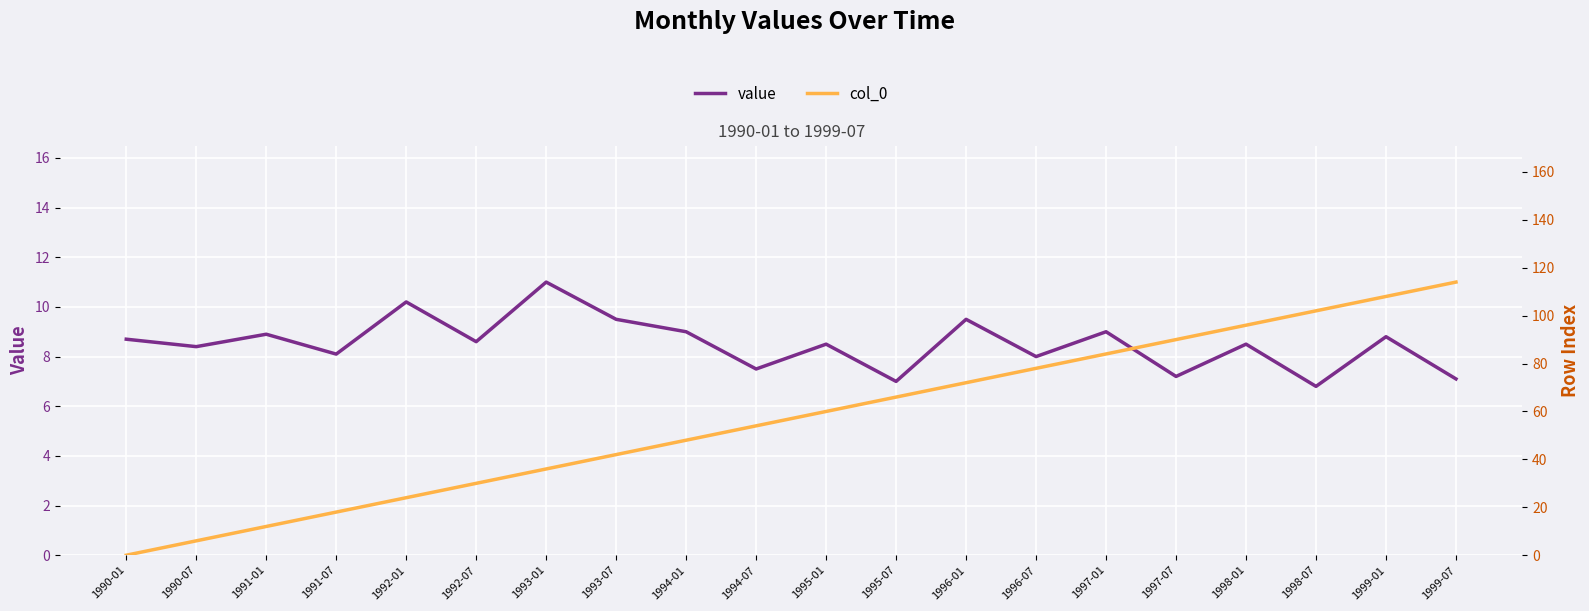

At which category is the sum across all series the highest?

1999-07